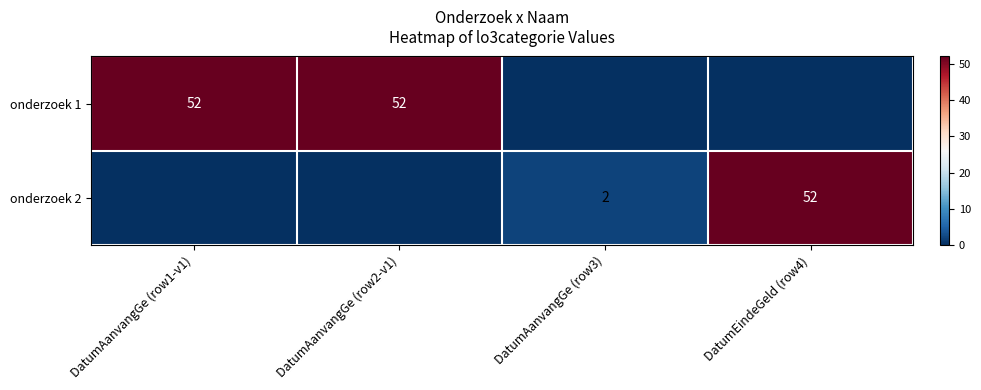

How many values in the onderzoek 2 series are below 2?

2